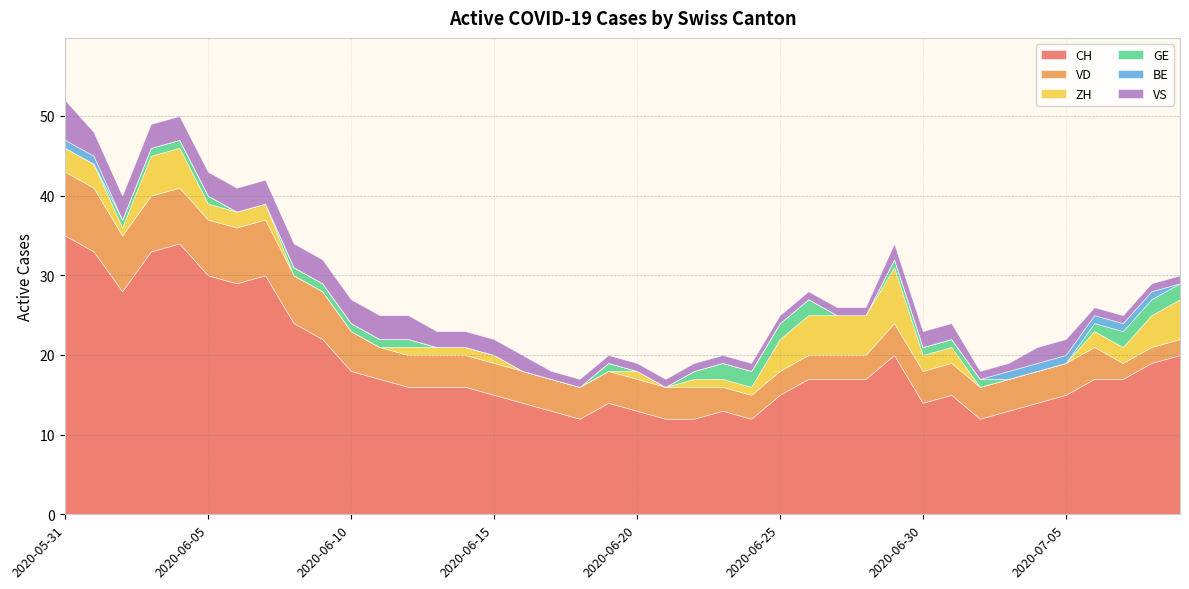

Which series has the largest total across all categories?

CH